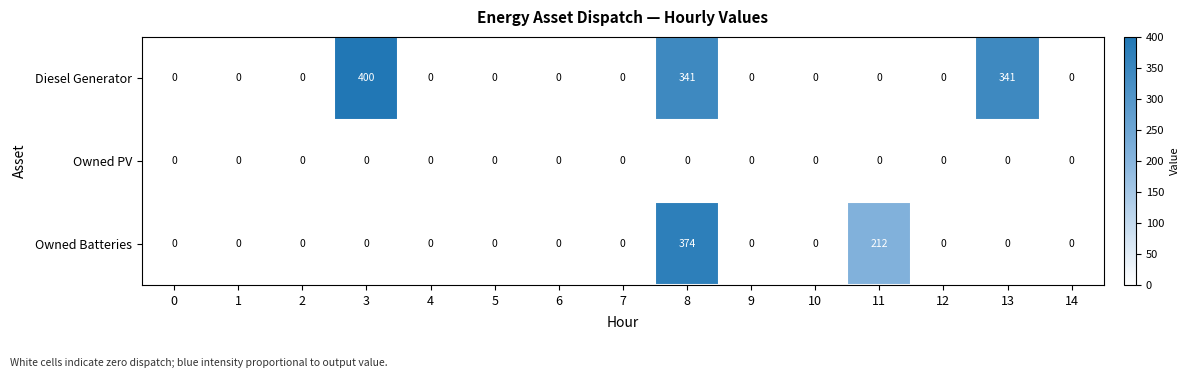

What is the difference between the highest and lowest values at 3?

400